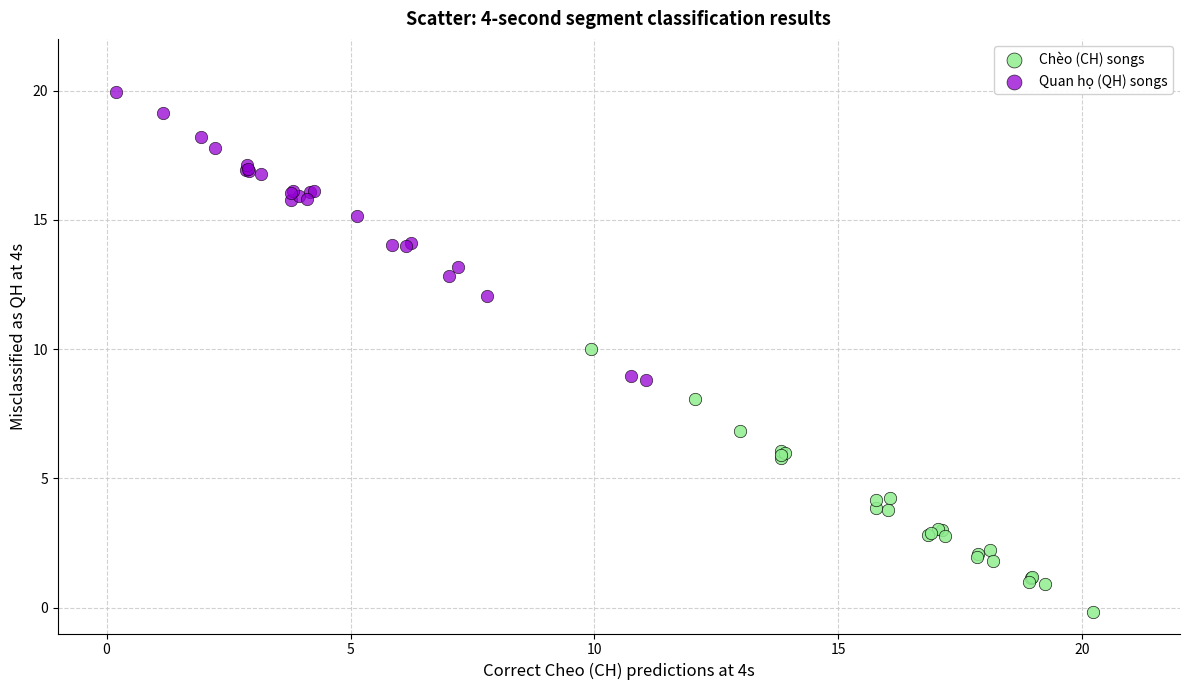

Which series reaches the minimum Y coordinate?

Chèo (CH) songs